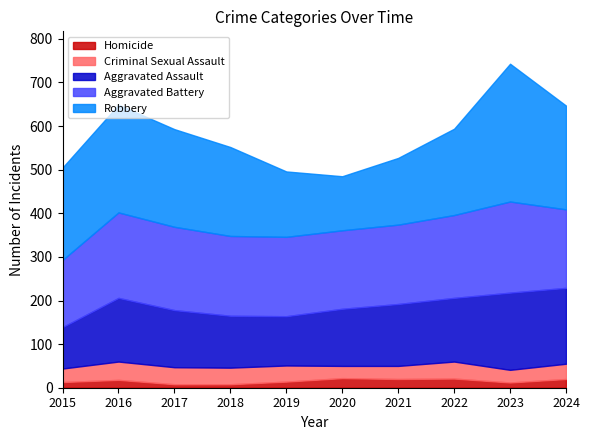

True or false: Homicide and Robbery intersect in this chart.

False